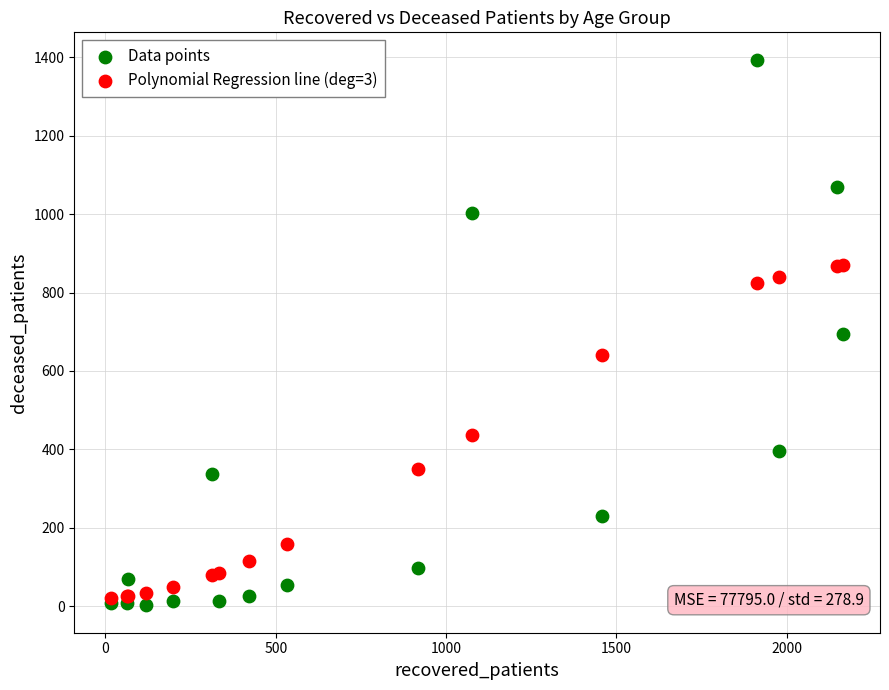

Which series reaches the maximum Y coordinate?

Data points